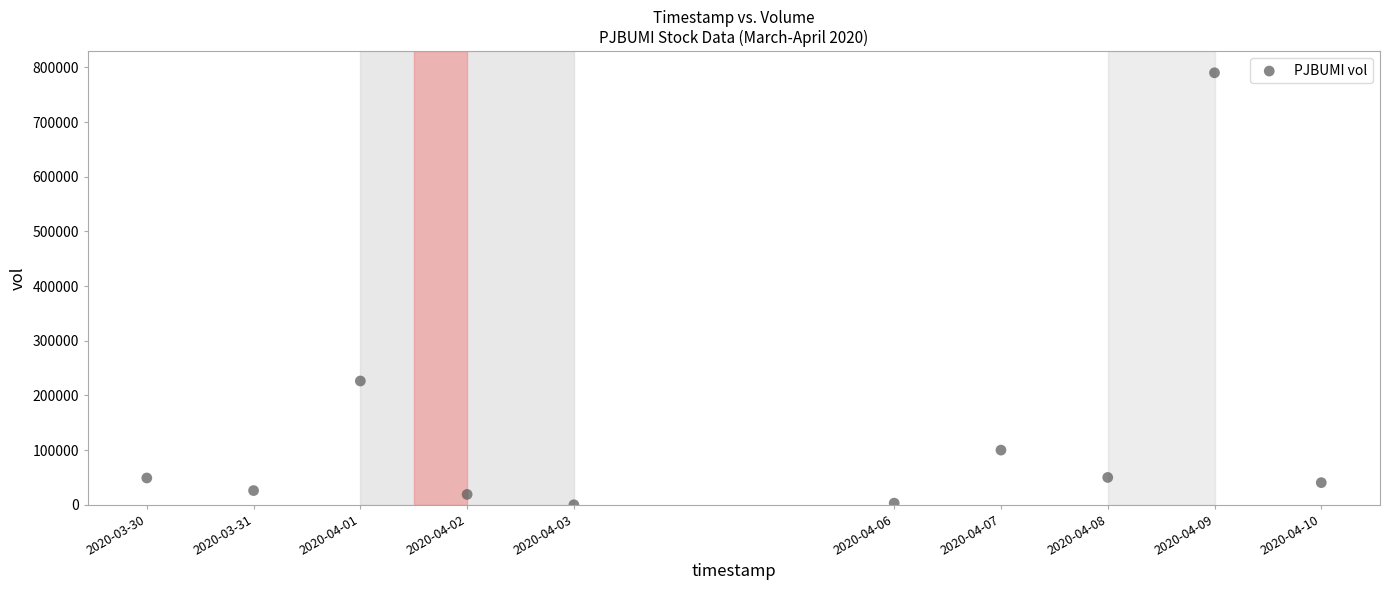

What Y value in the scatter plot is closest to 395050?

226400